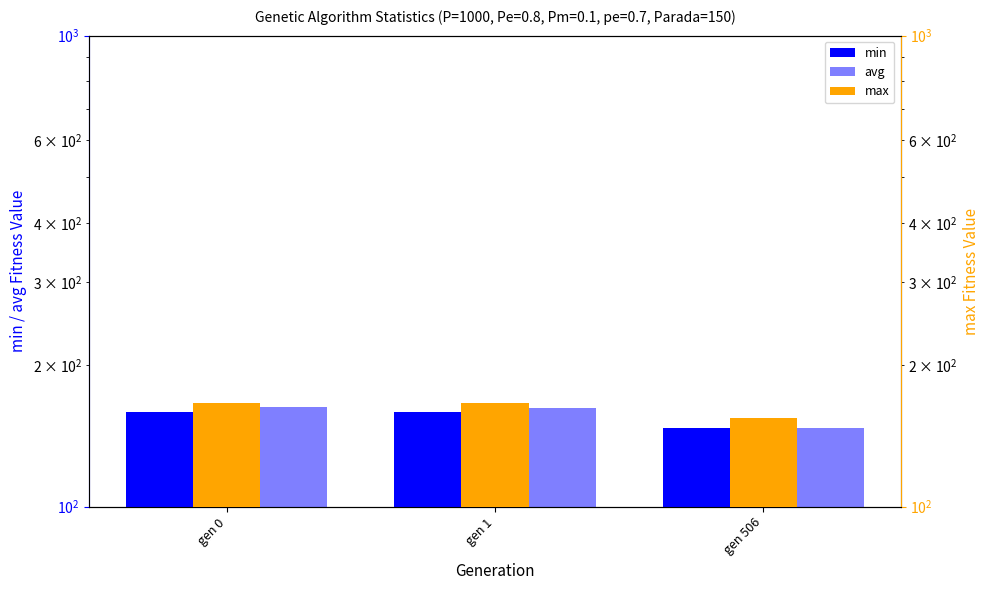

Is it true that max equals 84.1 at gen 506?

False